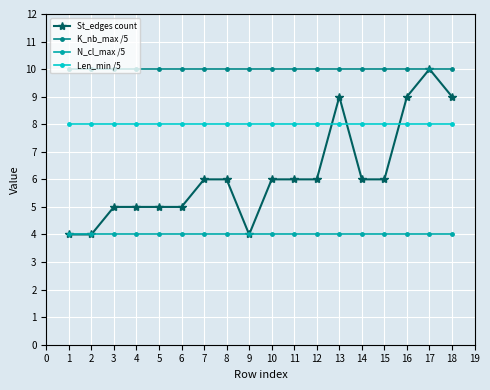

Is it true that Len_min /5 equals 8 at 8?

True